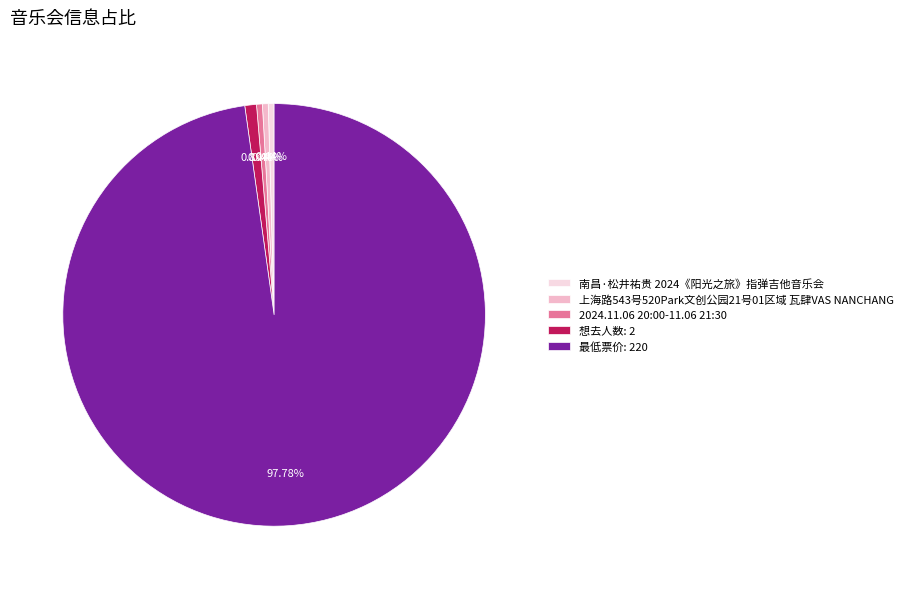

How many segments does this pie chart have?

5